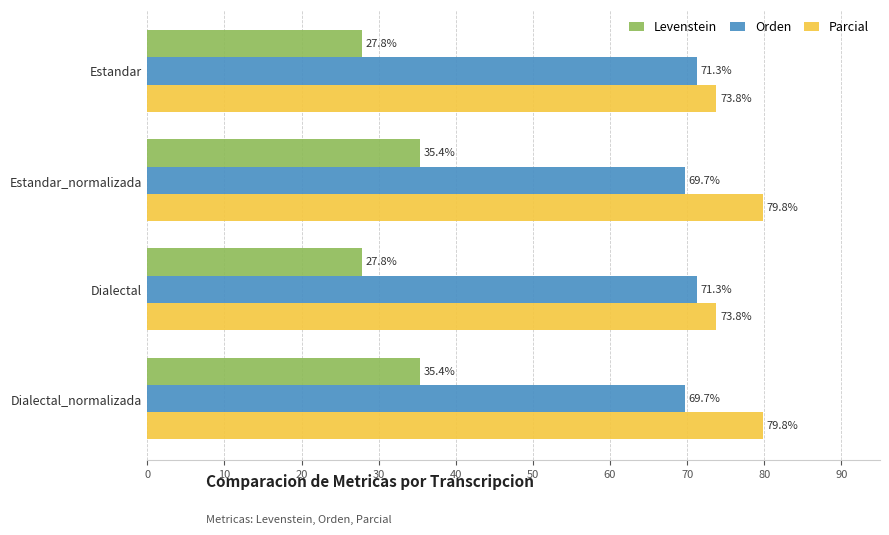

Count the Parcial values in the range 73 to 79.

2